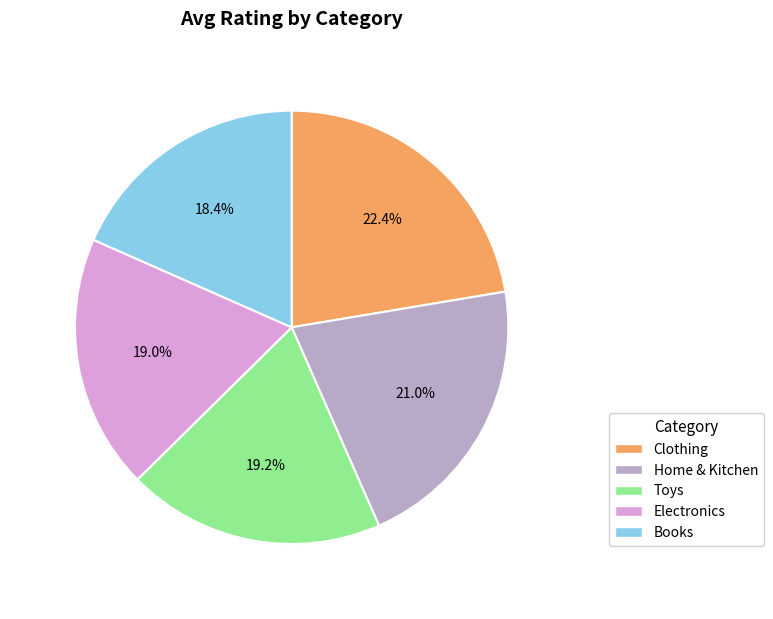

Which category has the smallest portion of the pie?

Books